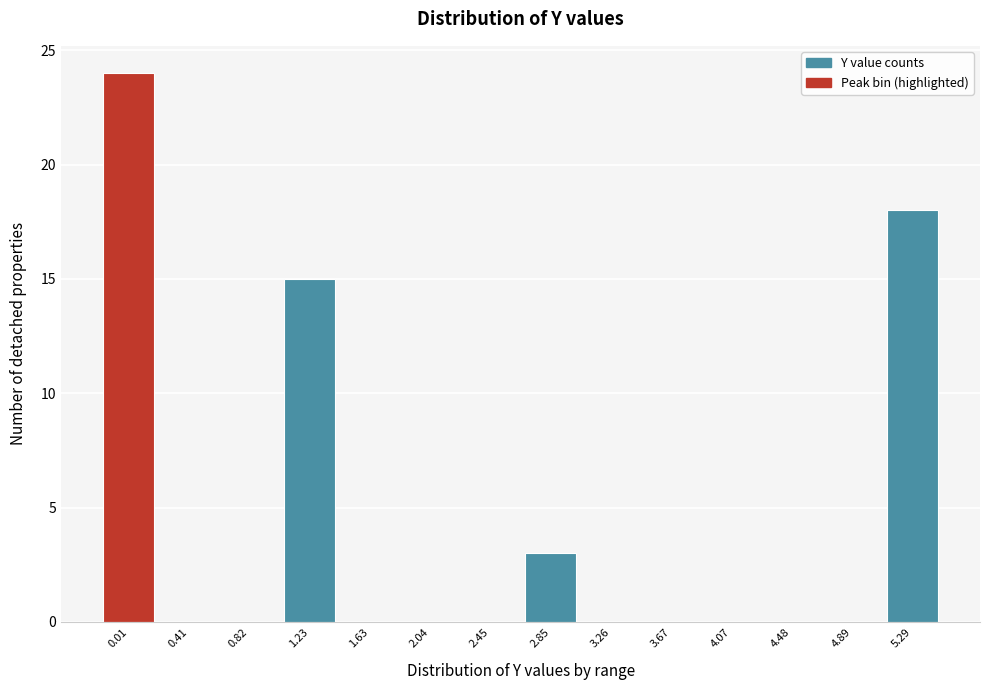

Reading left to right, list all the values displayed in this chart.

0.01=24	0.41=0	0.82=0	1.23=15	1.63=0	2.04=0	2.45=0	2.85=3	3.26=0	3.67=0	4.07=0	4.48=0	4.89=0	5.29=18